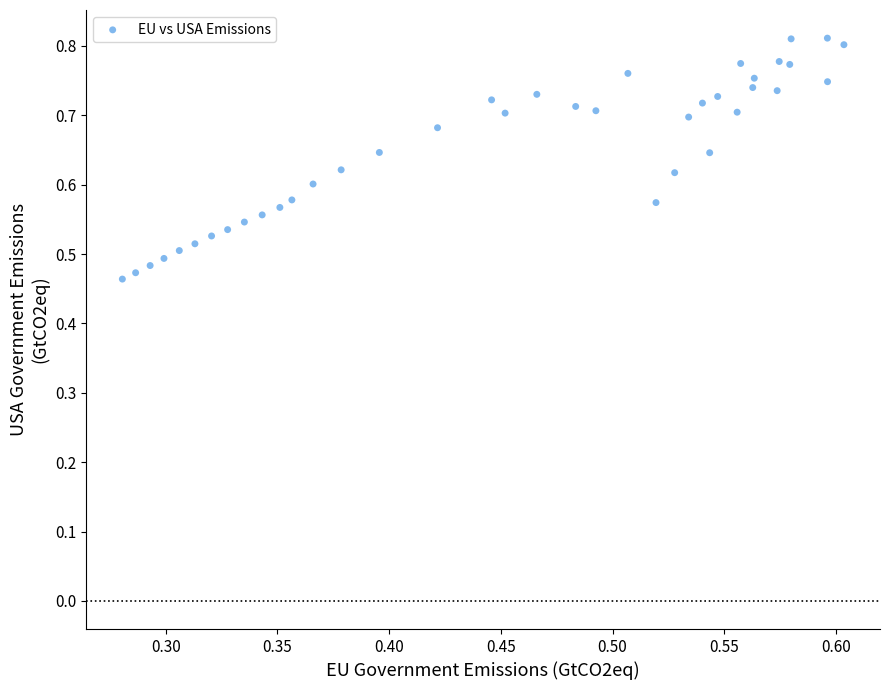

What is the range of X values (max minus min)?

0.3